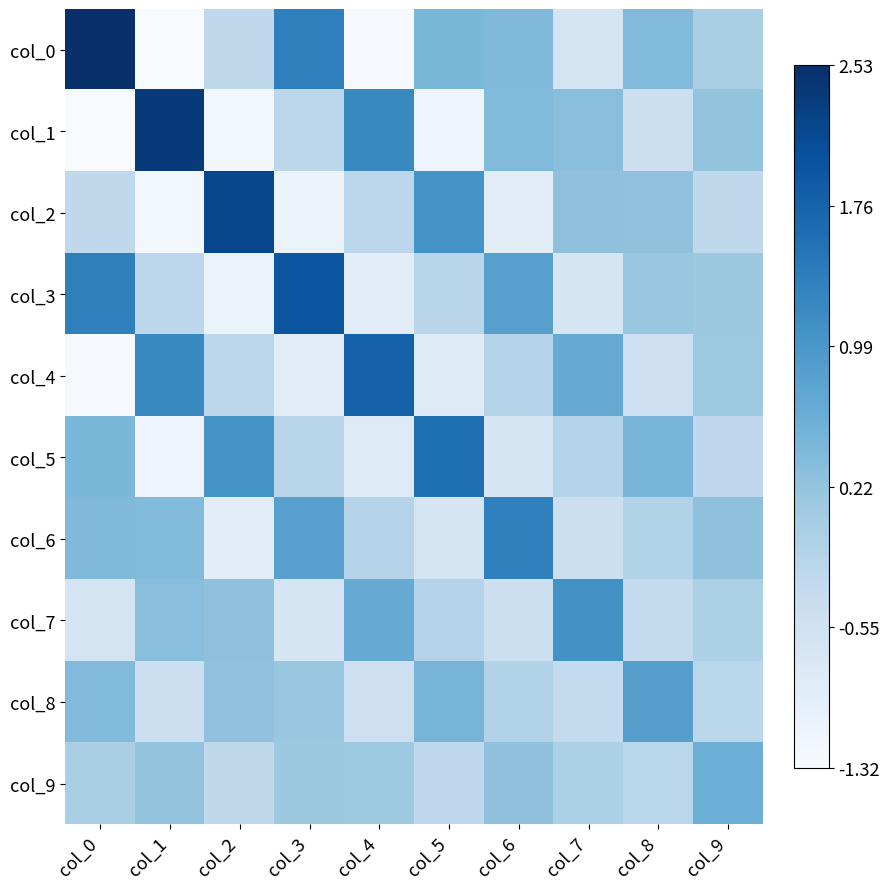

Count the number of data series in this chart.

10